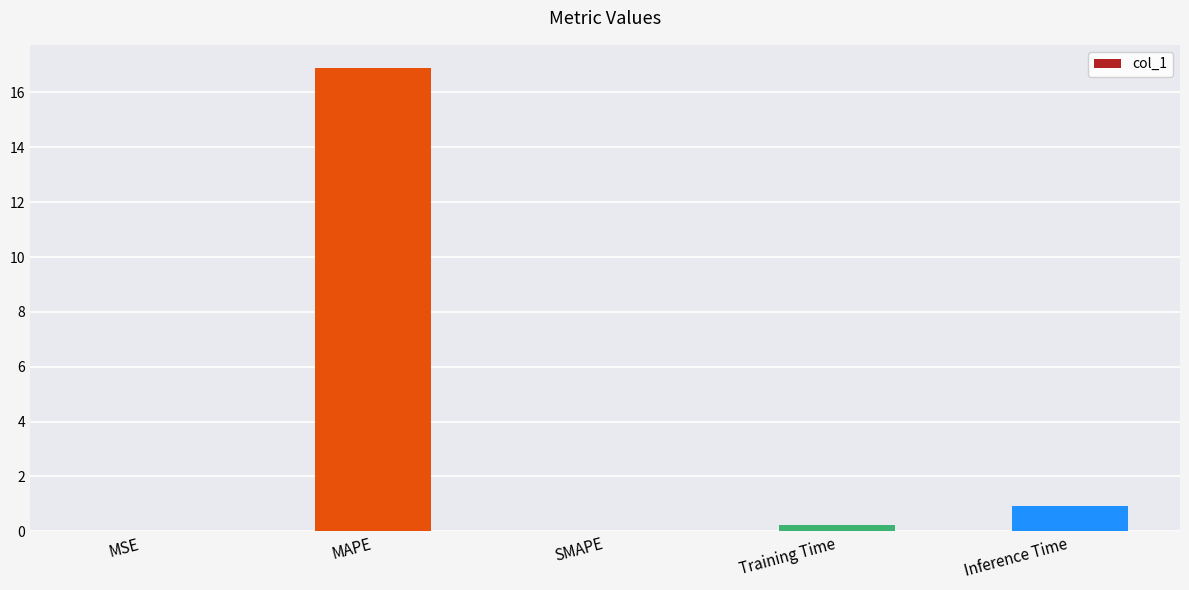

The value at Inference Time is 0.9. True or false?

True